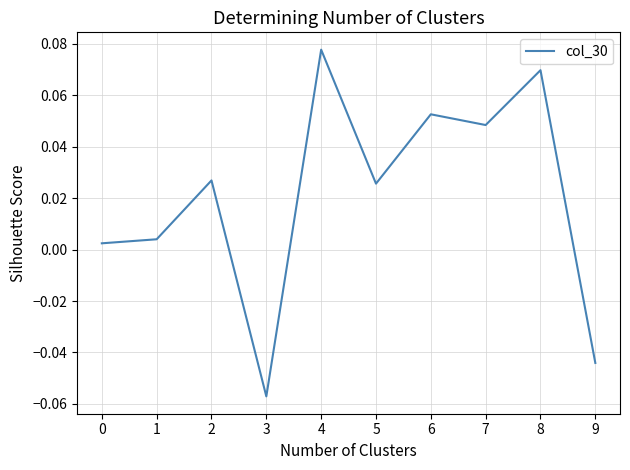

Which category has the highest value across all series?

4